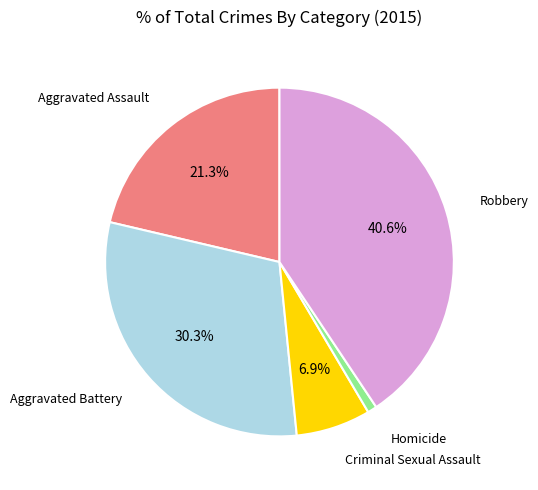

What percentage is the Homicide slice, to the nearest percent?

1%